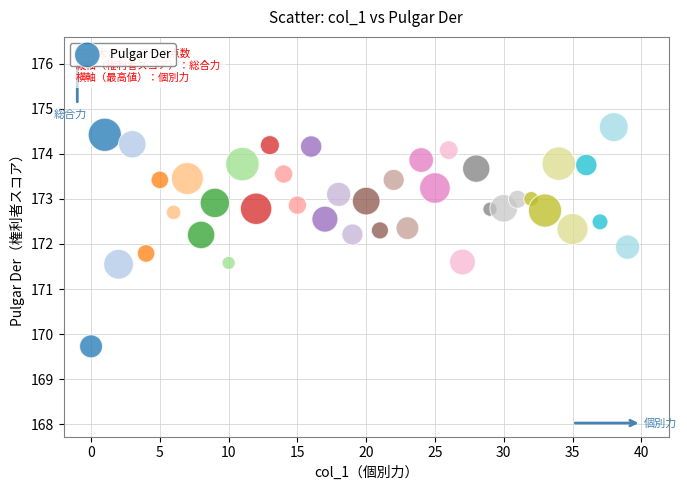

What is the range of Y values (max minus min)?

4.9